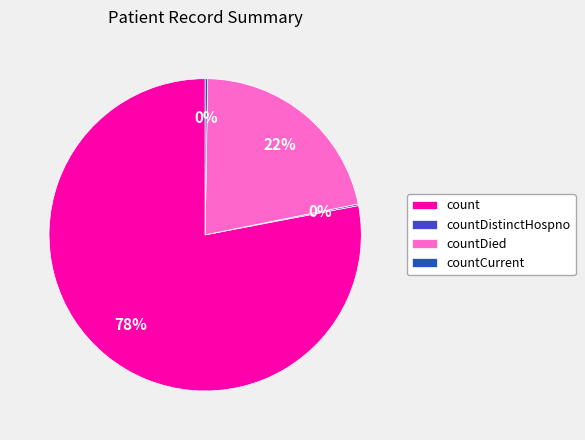

What is the ratio of the value at countDied to the value at count?

0.3